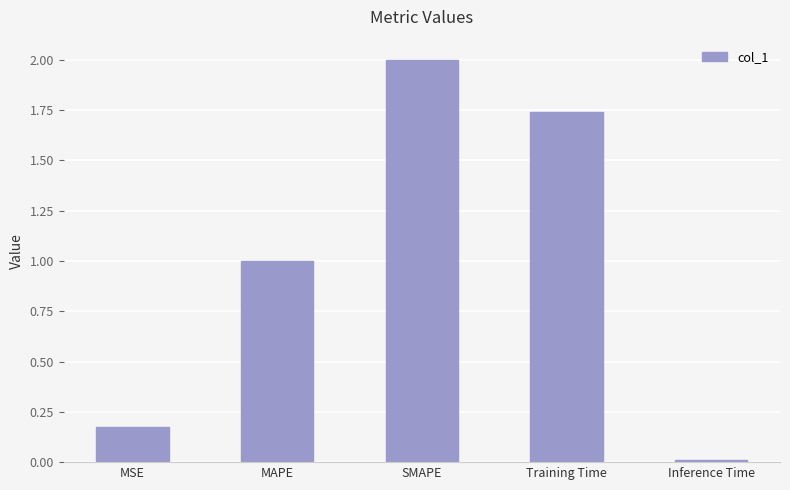

How many values are below 1?

2